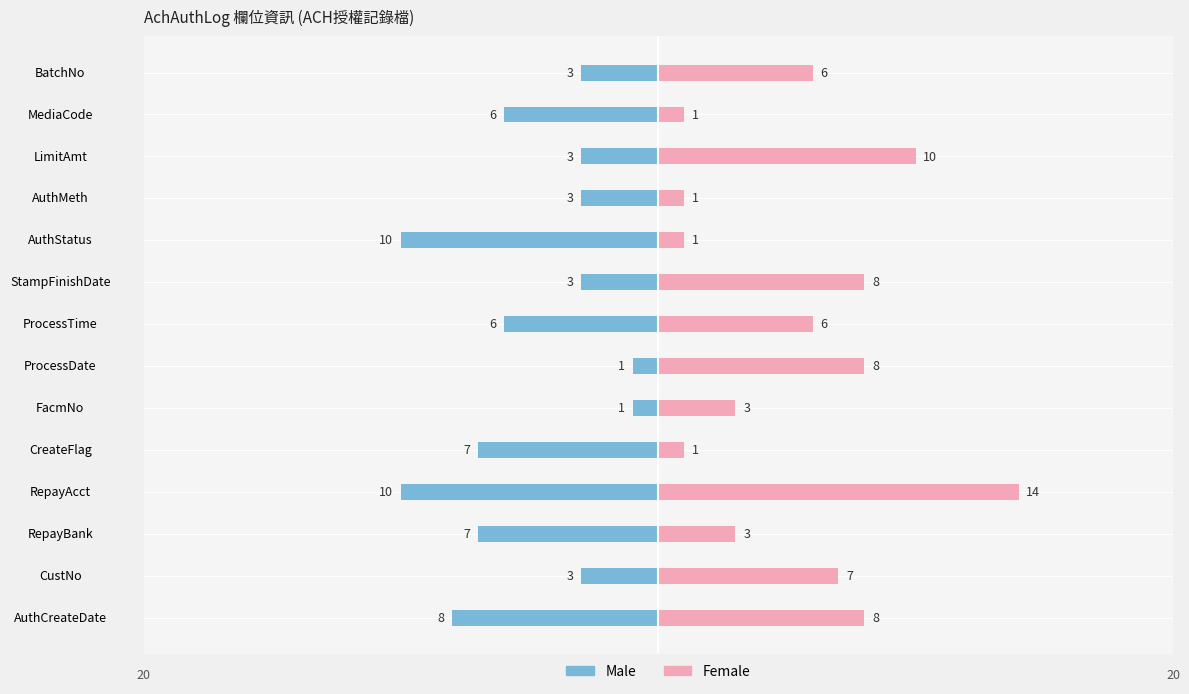

What are all the series names shown in the legend?

Male, Female